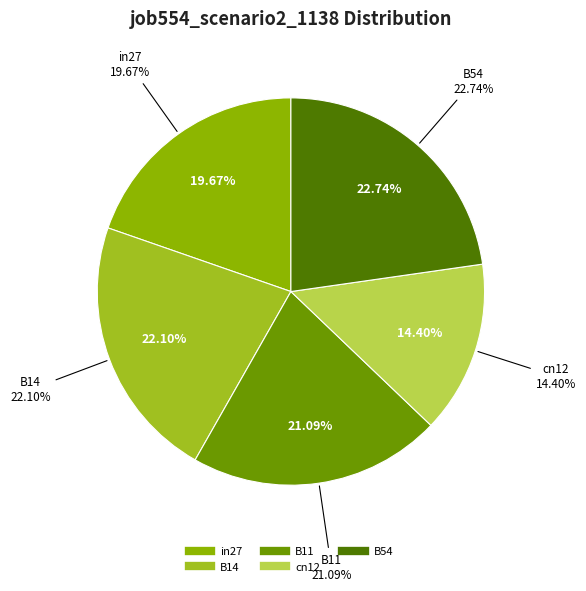

How many slices are in this pie chart?

5